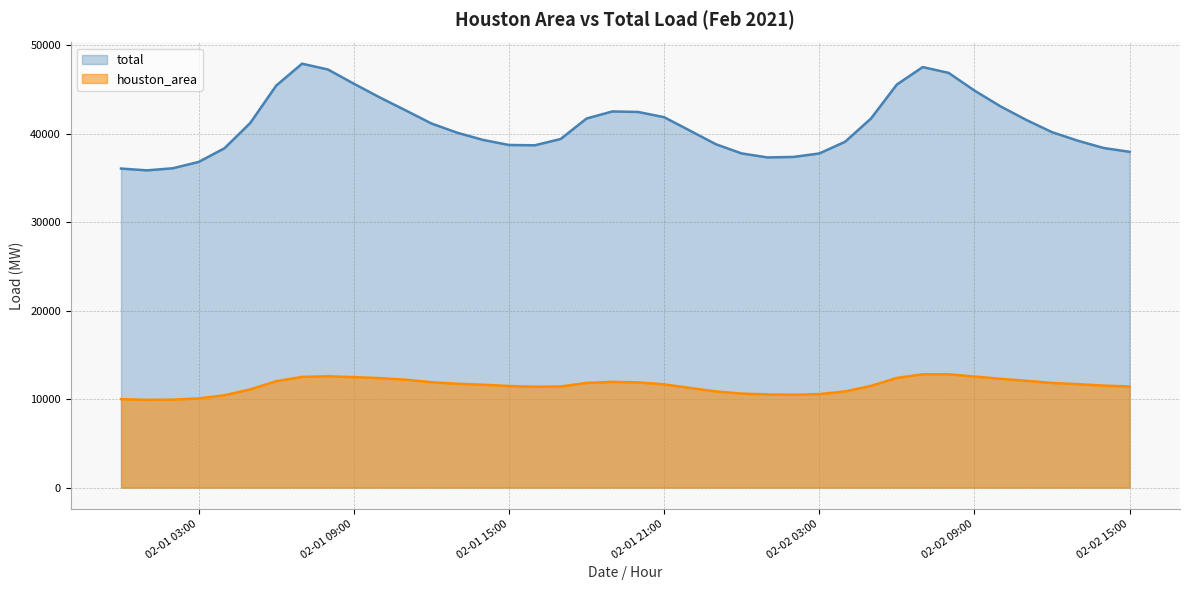

Read the total value at 2021-02-02 06:00:00.

45550.0